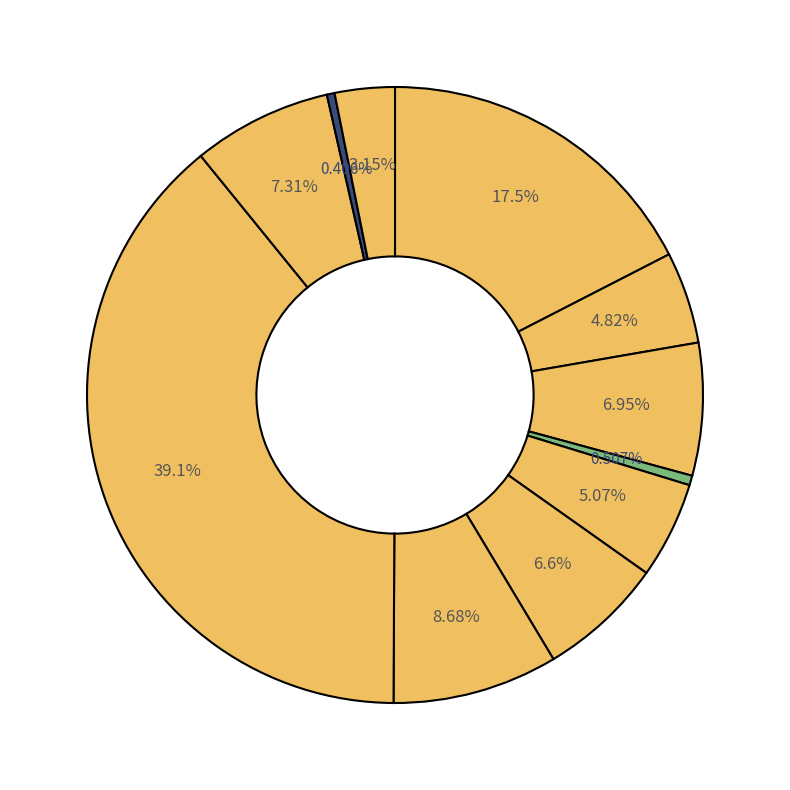

How many slices are in this pie chart?

11